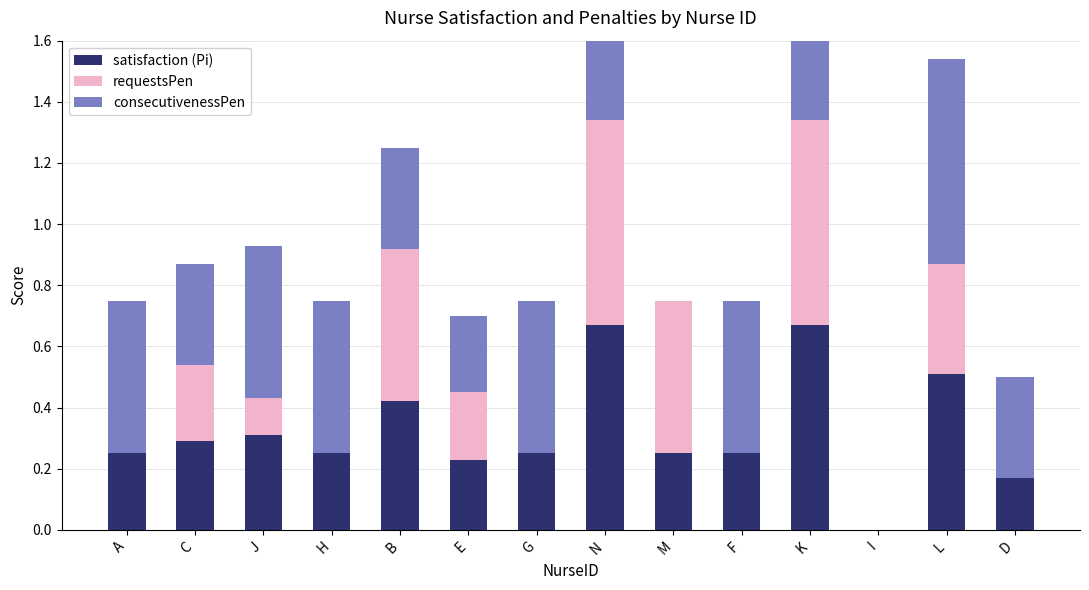

What is the value of the satisfaction (Pi) bar at the 5th from the left?

0.4